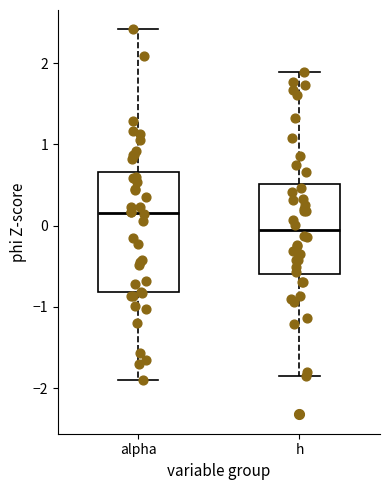

Reading left to right, transcribe this box plot: for each box, give where its median line is, the range the box spans, and where its two whiskers end, as read against the y-axis. The values are not printed on the chart, so give them approximately, as read against the axis.

alpha: median 0.2, box -0.8 to 0.7, whiskers -1.9 to 2.4
h: median -0.1, box -0.6 to 0.5, whiskers -1.8 to 1.9